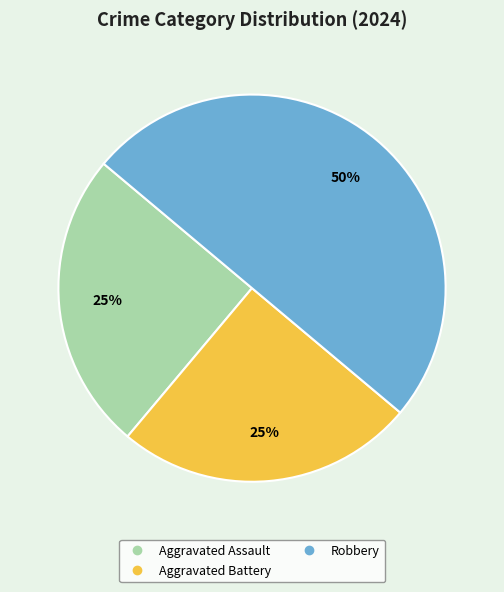

To the nearest percent, what is the average slice percentage?

33%